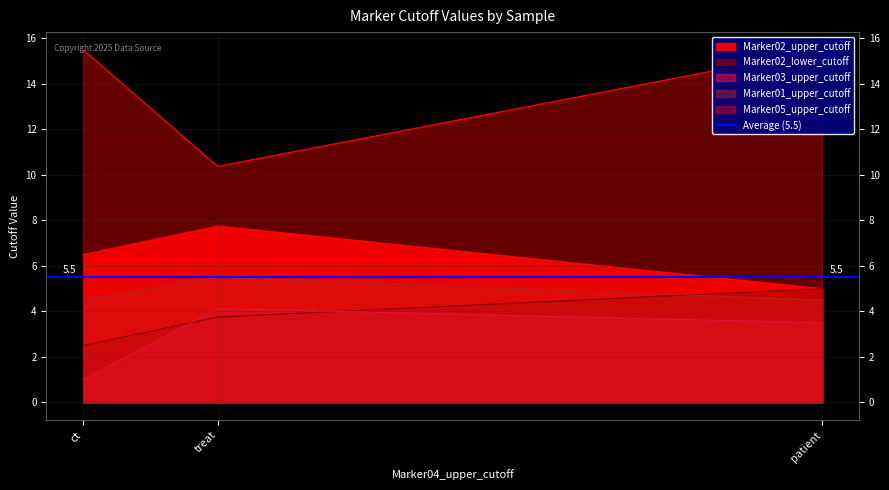

Which series has the largest range (max minus min)?

Marker05_upper_cutoff